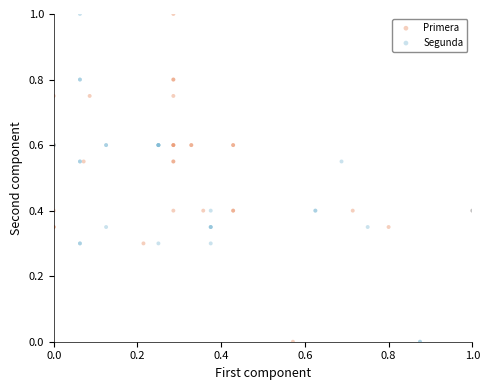

What are all the series names shown in the legend?

Primera, Segunda